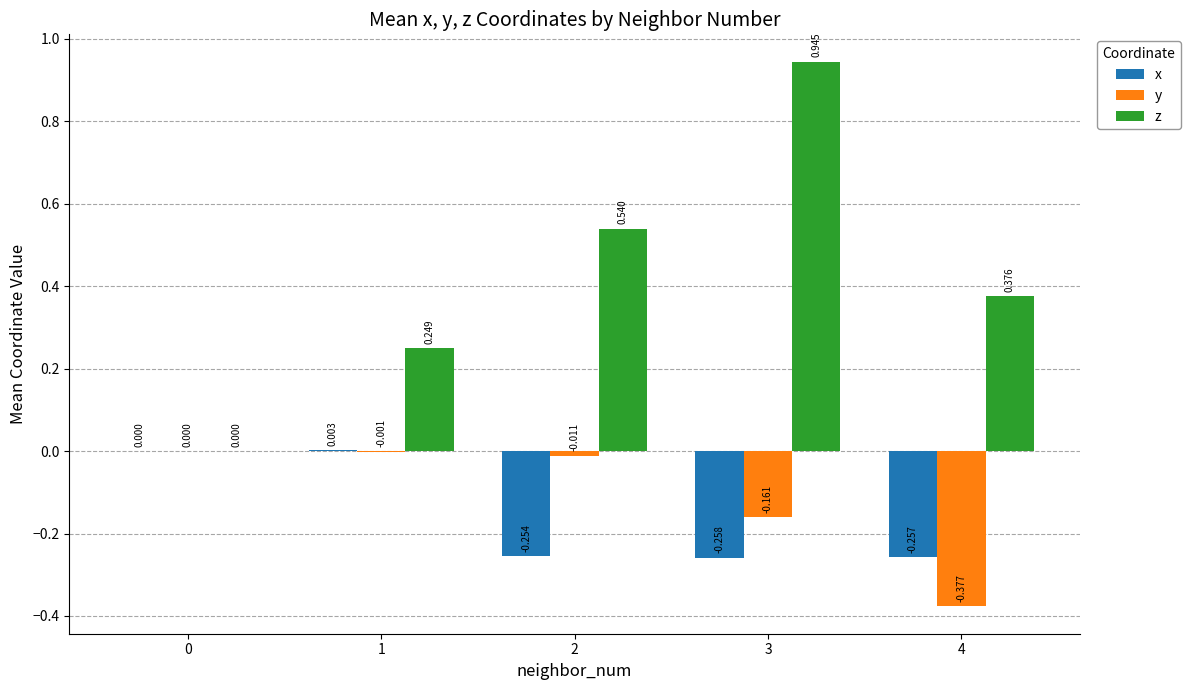

Is the value of z at 4 greater than the value of x at 3?

Yes